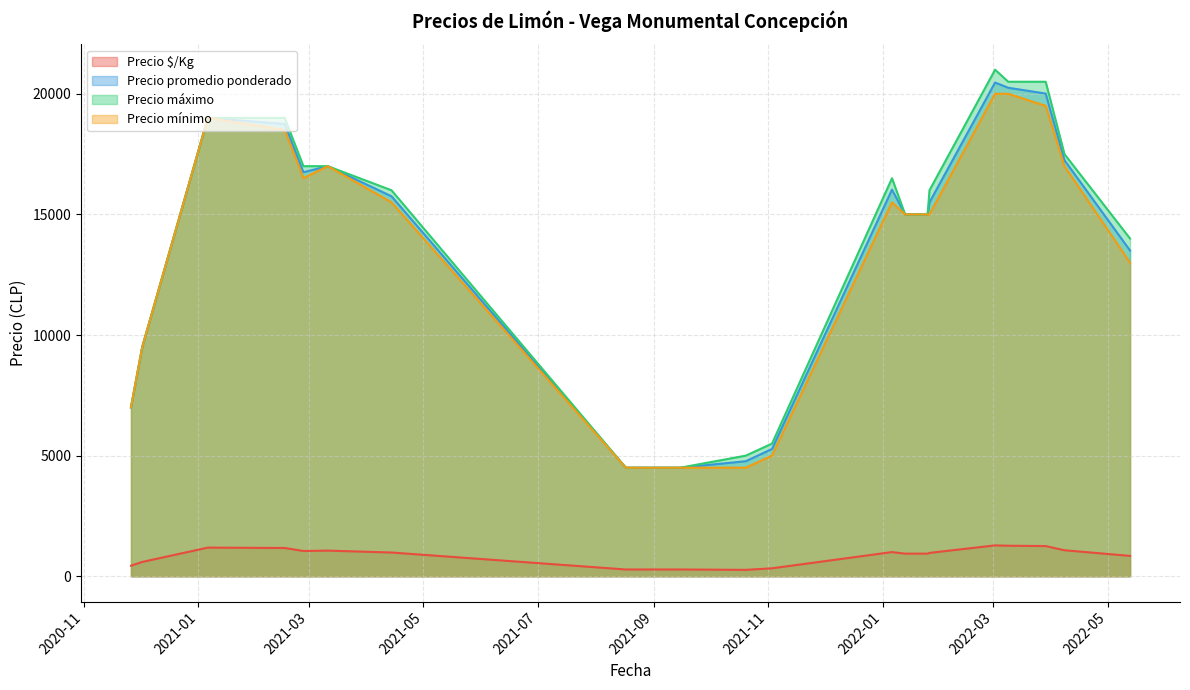

What is the difference between the second highest and minimum values in the Precio promedio ponderado series?

15750.0